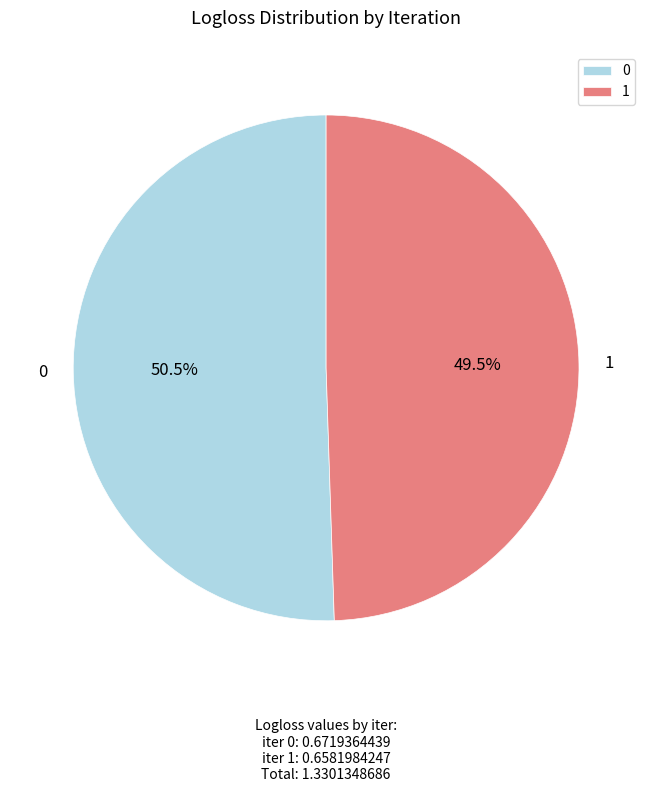

How many segments does this pie chart have?

2